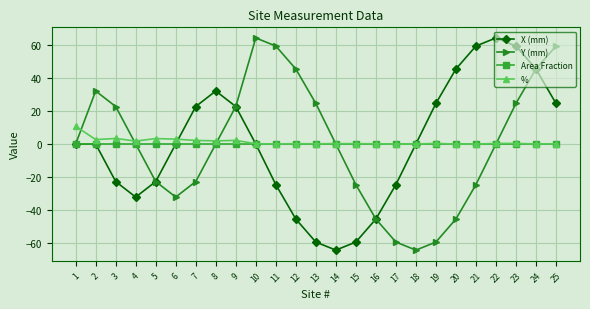

At which category does Y (mm) reach its first local peak?

2